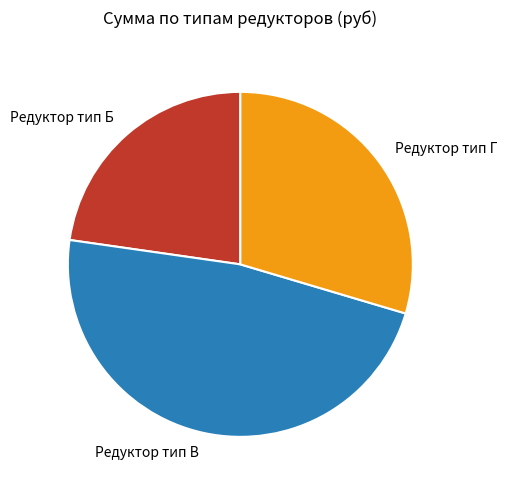

Is there a majority slice in this chart?

No